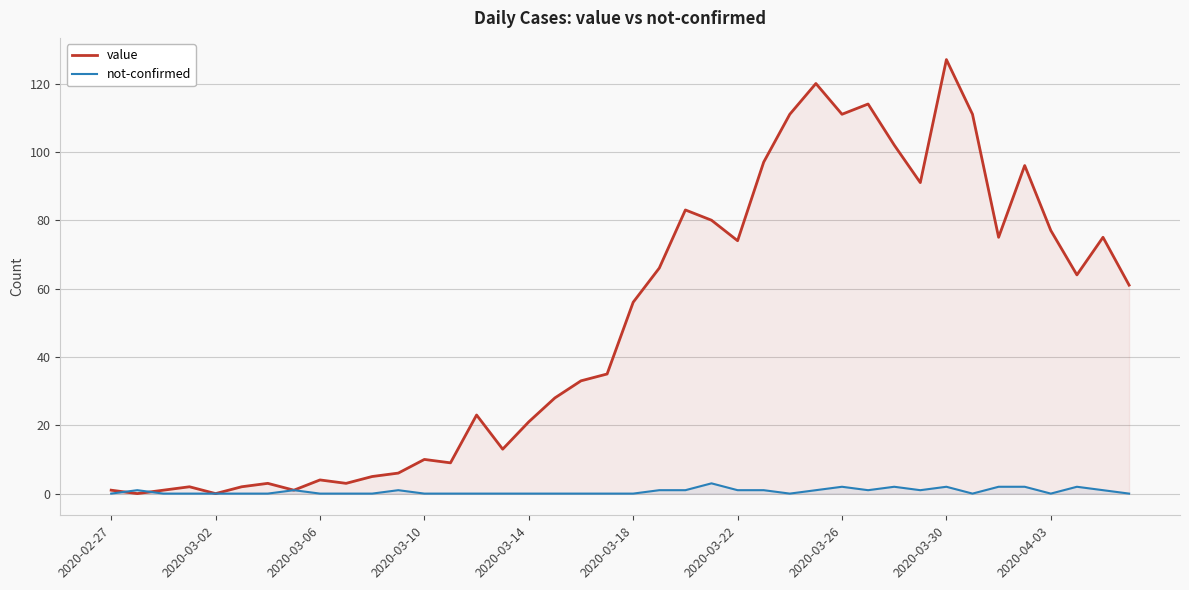

How many times do value and not-confirmed cross each other?

2